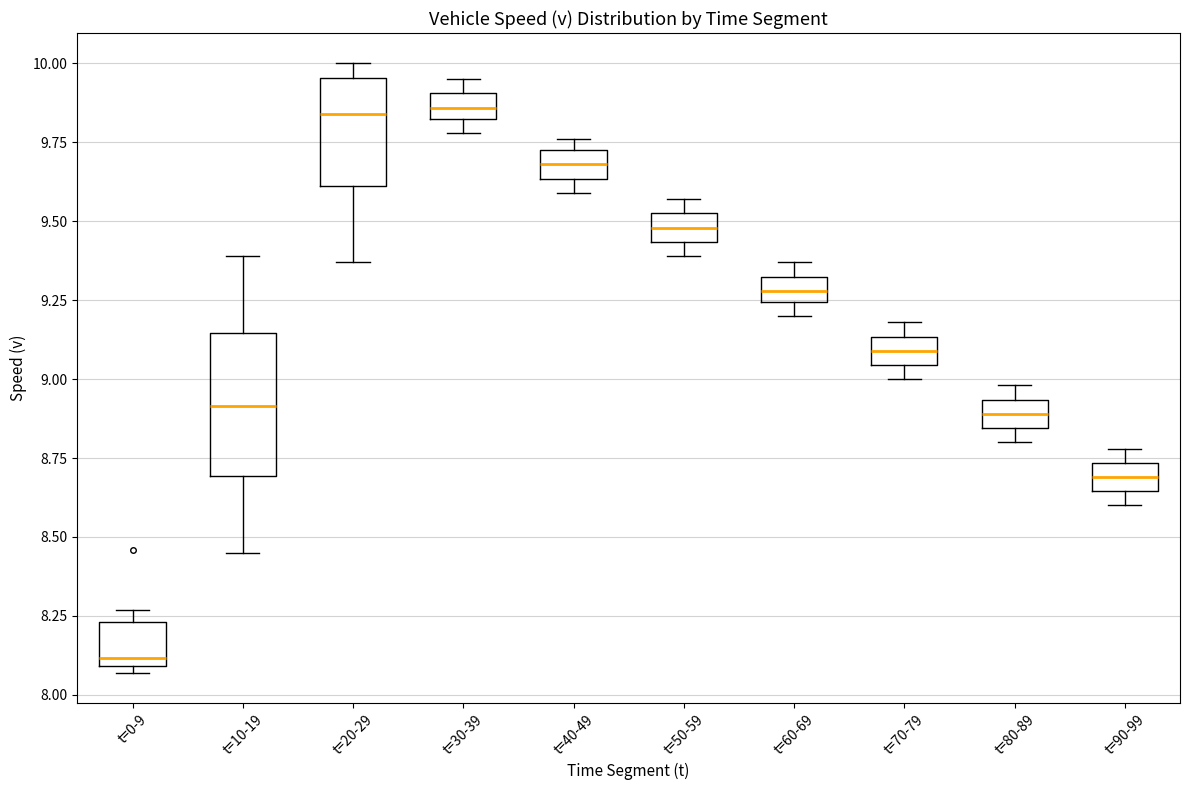

Comparing the boxes themselves (not the whiskers), which one is the tallest?

t=10-19